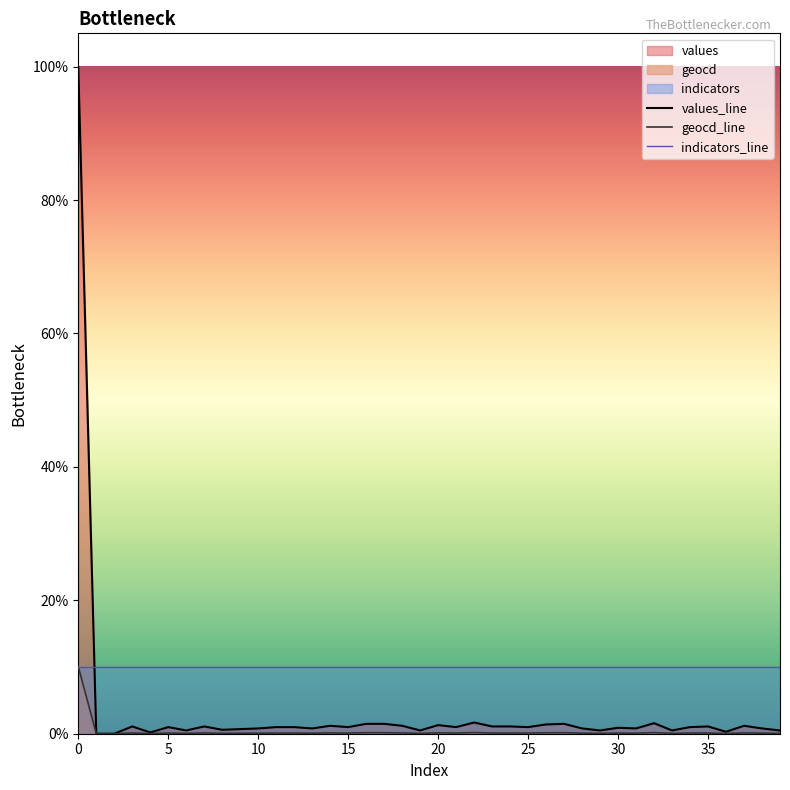

Is the value of indicators_line at 39 greater than the value of values_line at 34?

Yes